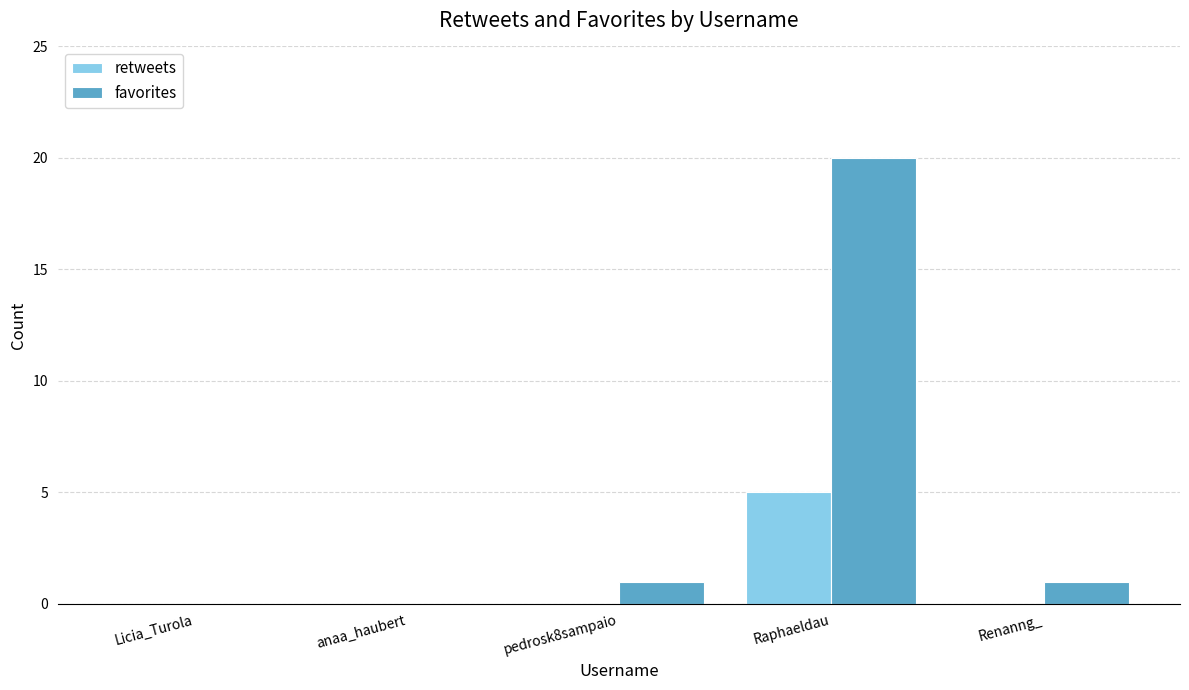

What is the sum of the favorites values at Licia_Turola and Raphaeldau?

20